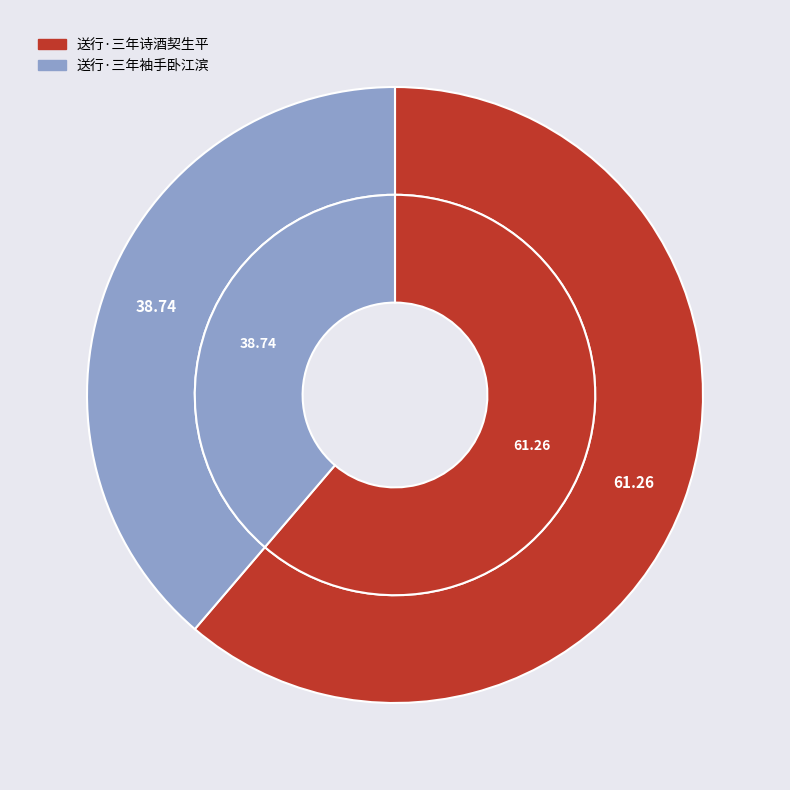

Which category accounts for the majority?

送行·三年诗酒契生平